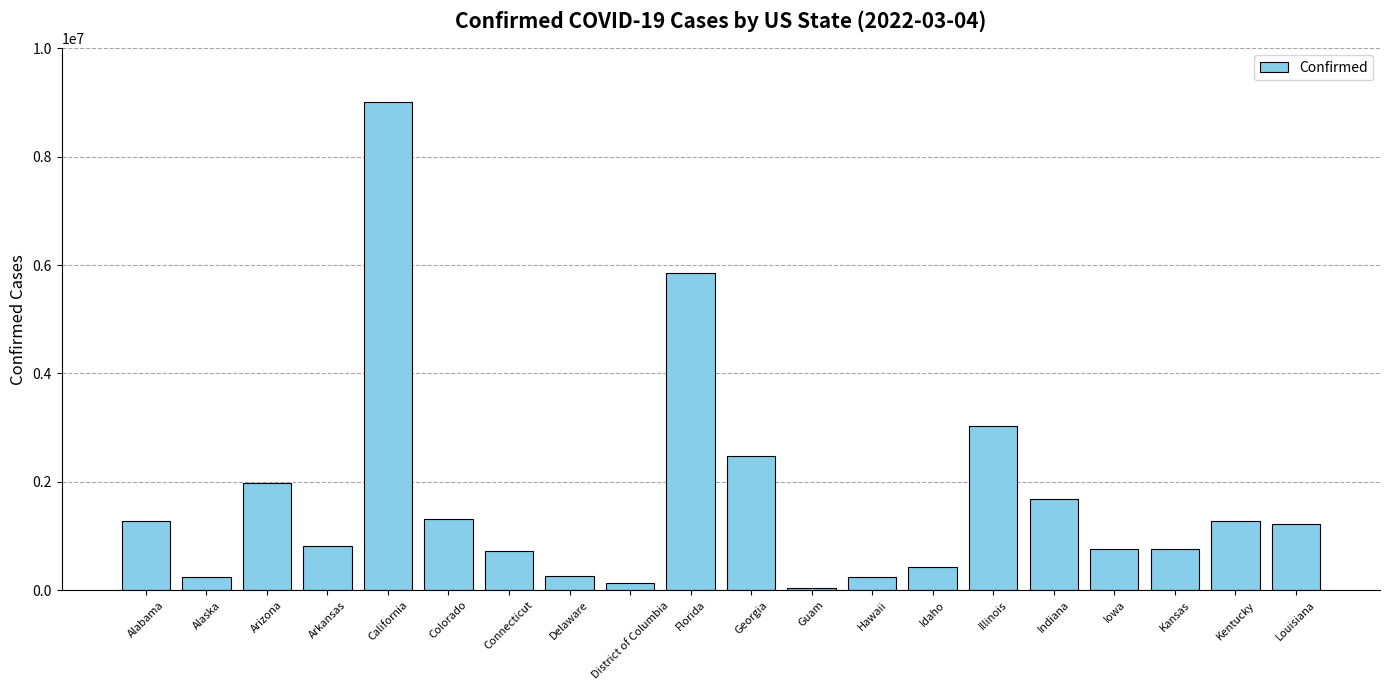

How many values are below 1228045?

10